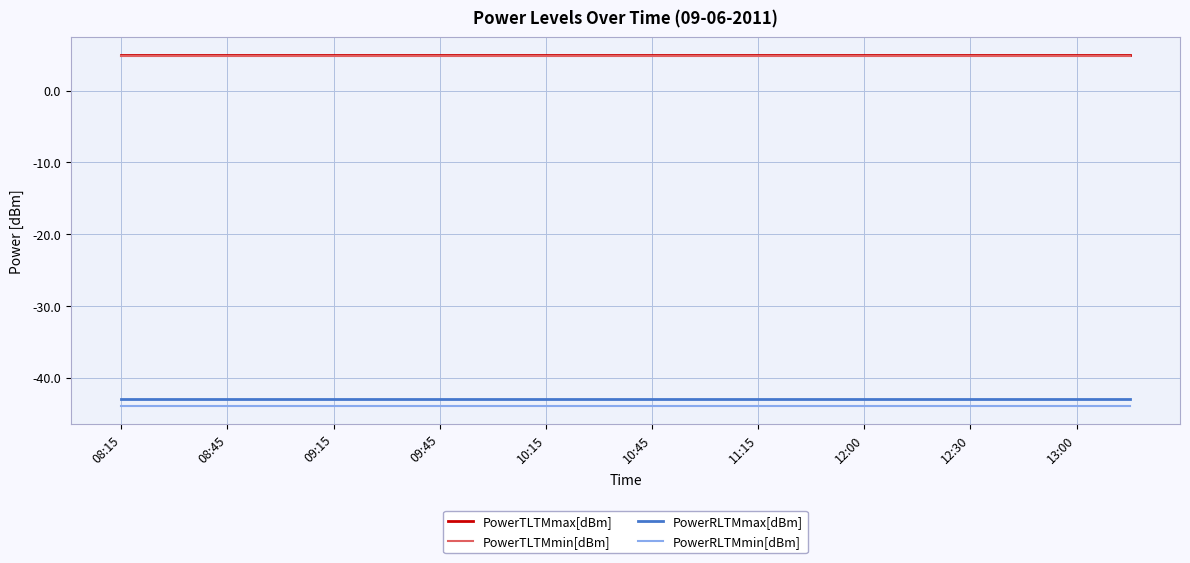

True or false: PowerTLTMmax[dBm] and PowerRLTMmax[dBm] cross at least once.

False